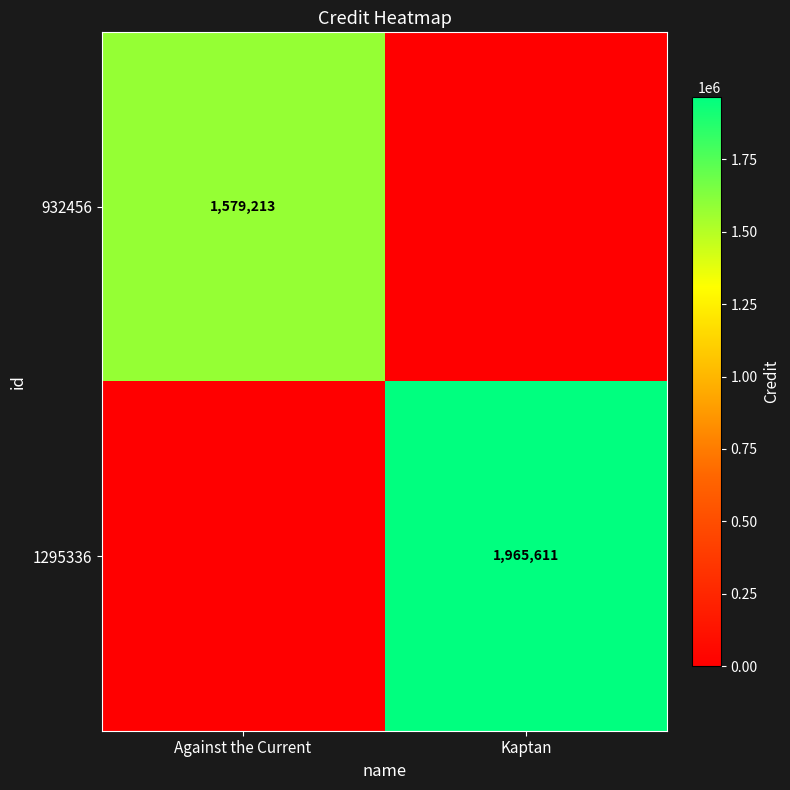

The 1295336 series shows 3494822 at Kaptan. True or false?

False